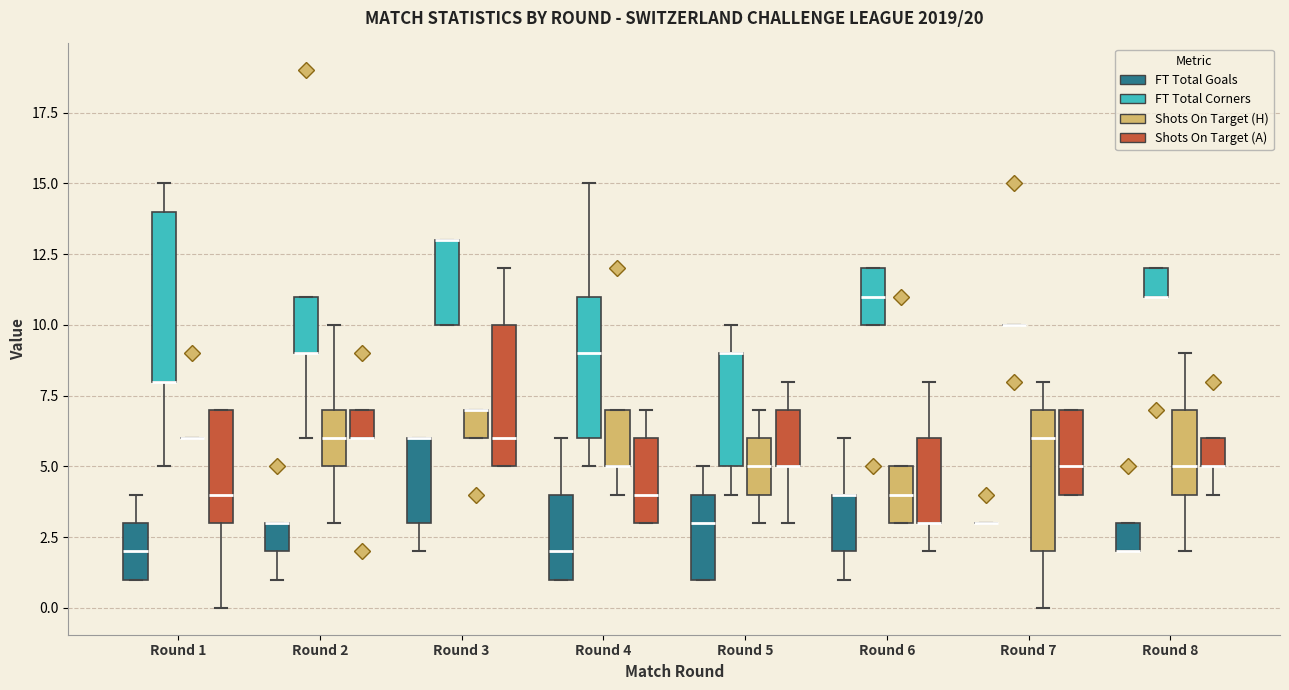

Reading left to right, read every box against the y-axis: the position of its median line, the range the box covers, and the ends of its whiskers. The values are not printed on the chart, so give them approximately, as read against the axis.

Round 1 (FT Total Goals): median 2, box 1 to 3, whiskers 1 to 4
Round 1 (FT Total Corners): median 8 (drawn on the box's lower edge), box 8 to 14, whiskers 5 to 15
Round 1 (Shots On Target (H)): box collapsed to a line at 6, whiskers 6 to 6
Round 1 (Shots On Target (A)): median 4, box 3 to 7, whiskers 0 to 7
Round 2 (FT Total Goals): median 3 (drawn on the box's upper edge), box 2 to 3, whiskers 1 to 3
Round 2 (FT Total Corners): median 9 (drawn on the box's lower edge), box 9 to 11, whiskers 6 to 11
Round 2 (Shots On Target (H)): median 6, box 5 to 7, whiskers 3 to 10
Round 2 (Shots On Target (A)): median 6 (drawn on the box's lower edge), box 6 to 7, whiskers 6 to 7
Round 3 (FT Total Goals): median 6 (drawn on the box's upper edge), box 3 to 6, whiskers 2 to 6
Round 3 (FT Total Corners): median 13 (drawn on the box's upper edge), box 10 to 13, whiskers 10 to 13
Round 3 (Shots On Target (H)): median 7 (drawn on the box's upper edge), box 6 to 7, whiskers 6 to 7
Round 3 (Shots On Target (A)): median 6, box 5 to 10, whiskers 5 to 12
Round 4 (FT Total Goals): median 2, box 1 to 4, whiskers 1 to 6
Round 4 (FT Total Corners): median 9, box 6 to 11, whiskers 5 to 15
Round 4 (Shots On Target (H)): median 5 (drawn on the box's lower edge), box 5 to 7, whiskers 4 to 7
Round 4 (Shots On Target (A)): median 4, box 3 to 6, whiskers 3 to 7
Round 5 (FT Total Goals): median 3, box 1 to 4, whiskers 1 to 5
Round 5 (FT Total Corners): median 9 (drawn on the box's upper edge), box 5 to 9, whiskers 4 to 10
Round 5 (Shots On Target (H)): median 5, box 4 to 6, whiskers 3 to 7
Round 5 (Shots On Target (A)): median 5 (drawn on the box's lower edge), box 5 to 7, whiskers 3 to 8
Round 6 (FT Total Goals): median 4 (drawn on the box's upper edge), box 2 to 4, whiskers 1 to 6
Round 6 (FT Total Corners): median 11, box 10 to 12, whiskers 10 to 12
Round 6 (Shots On Target (H)): median 4, box 3 to 5, whiskers 3 to 5
Round 6 (Shots On Target (A)): median 3 (drawn on the box's lower edge), box 3 to 6, whiskers 2 to 8
Round 7 (FT Total Goals): box collapsed to a line at 3, whiskers 3 to 3
Round 7 (FT Total Corners): box collapsed to a line at 10, whiskers 10 to 10
Round 7 (Shots On Target (H)): median 6, box 2 to 7, whiskers 0 to 8
Round 7 (Shots On Target (A)): median 5, box 4 to 7, whiskers 4 to 7
Round 8 (FT Total Goals): median 2 (drawn on the box's lower edge), box 2 to 3, whiskers 2 to 3
Round 8 (FT Total Corners): median 11 (drawn on the box's lower edge), box 11 to 12, whiskers 11 to 12
Round 8 (Shots On Target (H)): median 5, box 4 to 7, whiskers 2 to 9
Round 8 (Shots On Target (A)): median 5 (drawn on the box's lower edge), box 5 to 6, whiskers 4 to 6